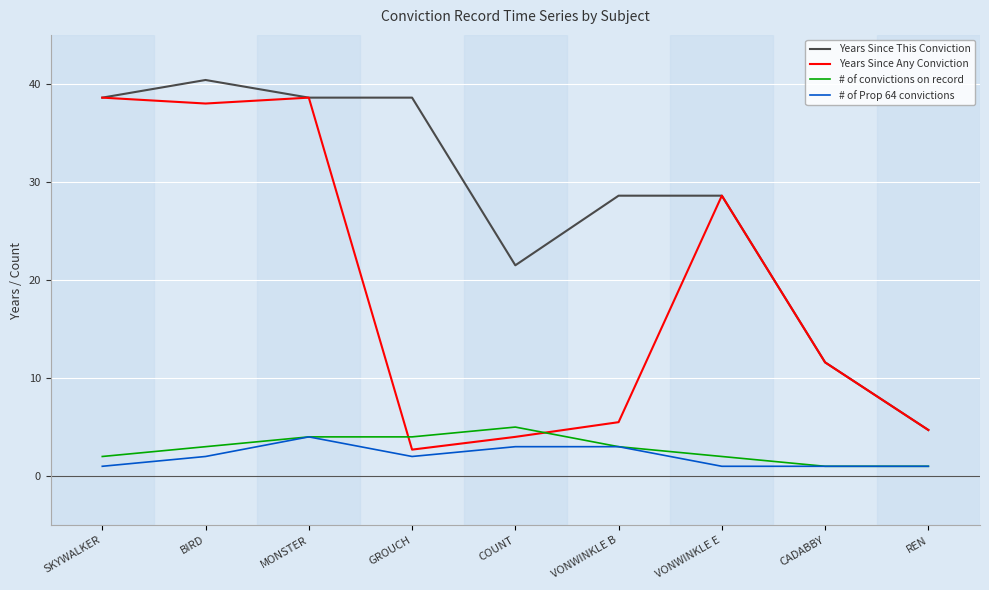

True or false: Years Since This Conviction and # of convictions on record cross at least once.

False